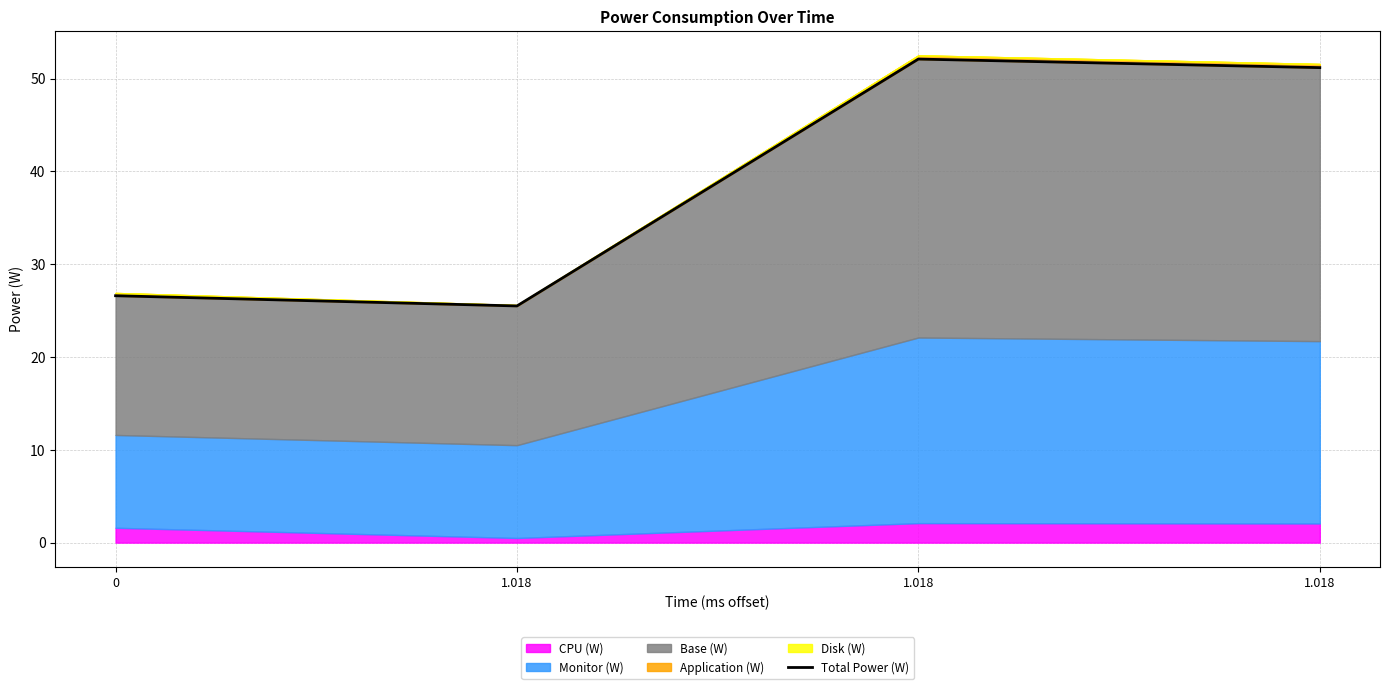

Reading left to right, transcribe all the data shown in this chart.

26.6	25.5	52.1	51.2